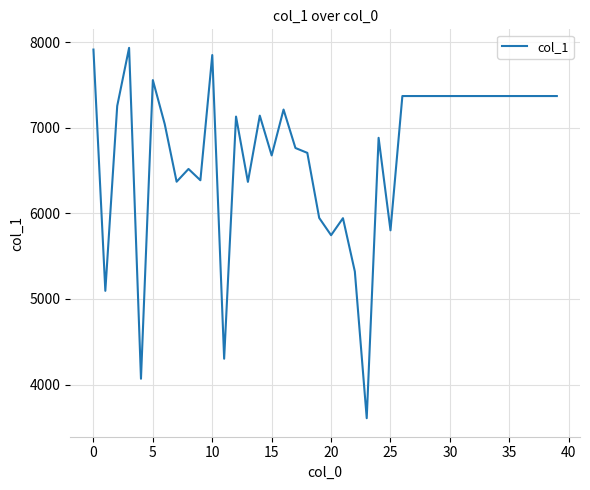

What is the difference between the maximum and minimum values?

4327